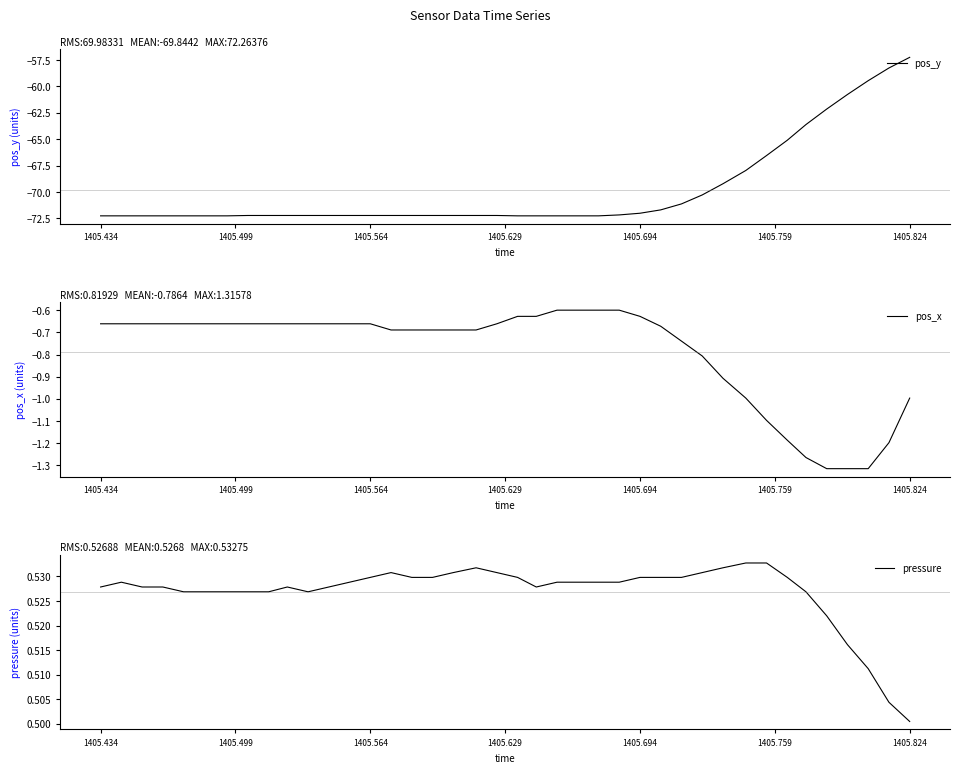

True or false: pos_x and pressure cross at least once.

False